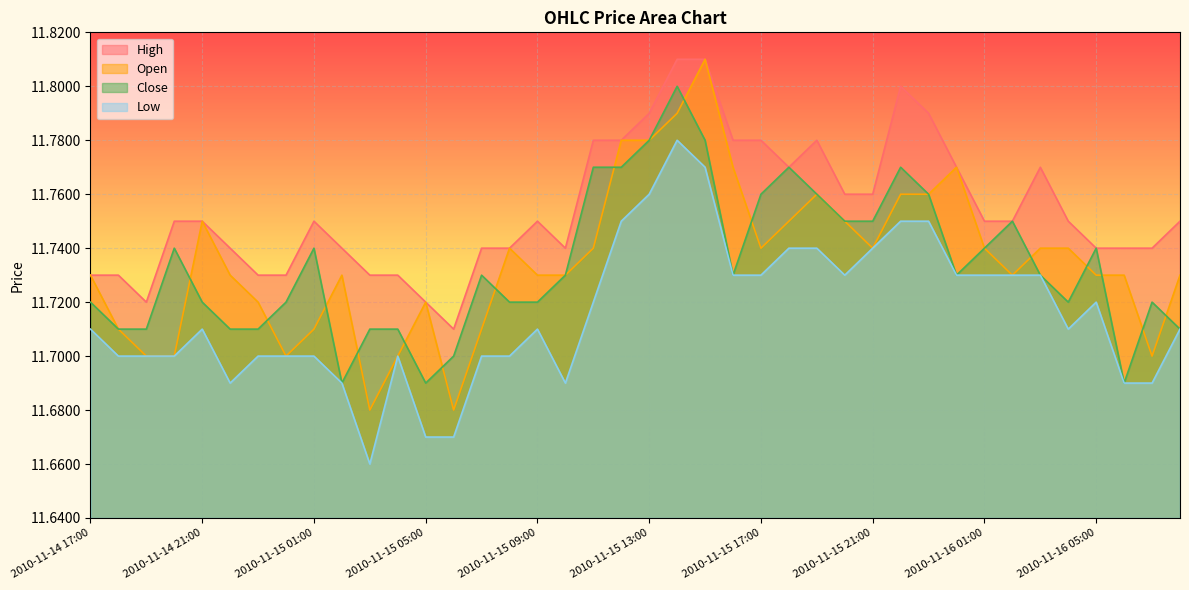

What is the label of the 32nd point from the right?

2010-11-15 01:00